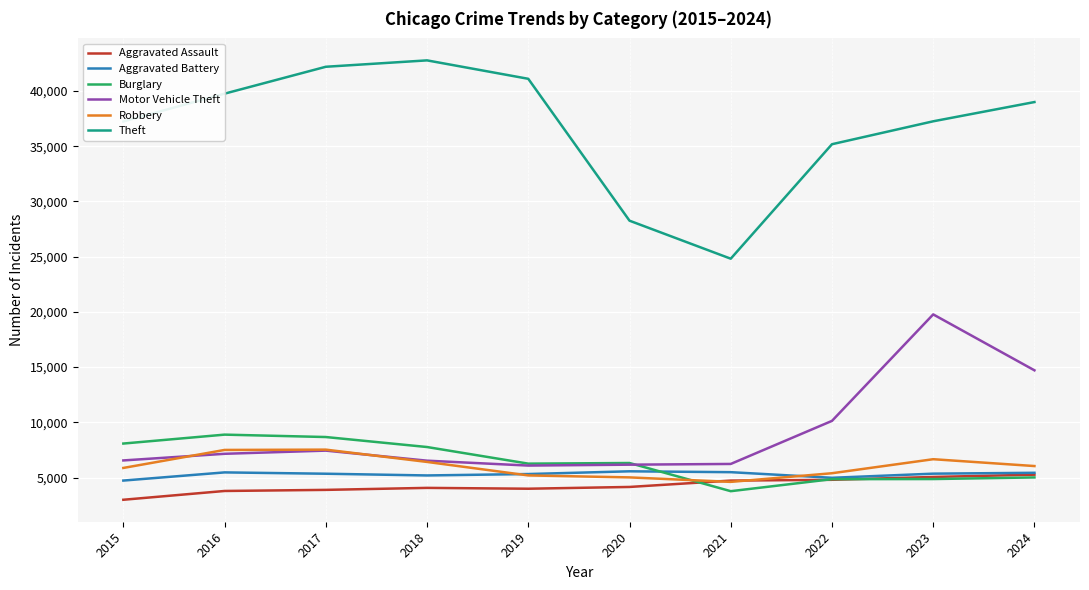

What is the total value across all series at 2022?

65318